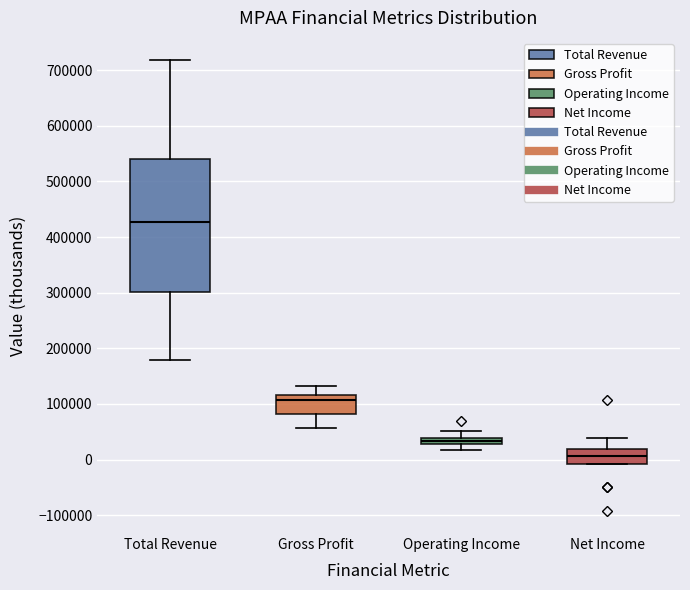

Comparing the boxes themselves (not the whiskers), which one is the tallest?

Total Revenue